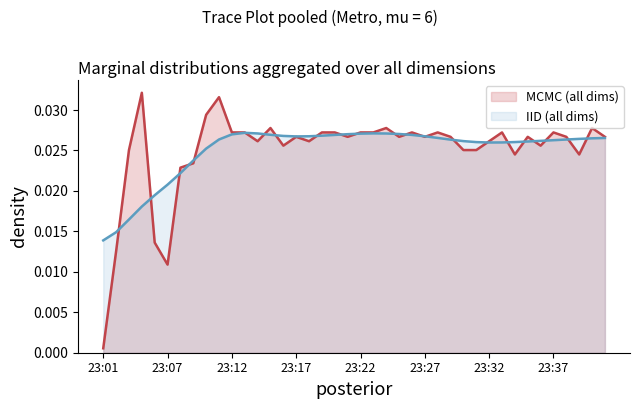

Rank the categories by value from lowest to highest.

23:01, 23:07, 23:02, 23:06, 23:08, 23:09, 23:34, 23:39, 23:03, 23:30, 23:31, 23:16, 23:36, 23:14, 23:18, 23:32, 23:17, 23:21, 23:25, 23:27, 23:29, 23:35, 23:38, 23:41, 23:12, 23:13, 23:19, 23:20, 23:22, 23:23, 23:26, 23:28, 23:33, 23:37, 23:15, 23:24, 23:40, 23:10, 23:11, 23:04